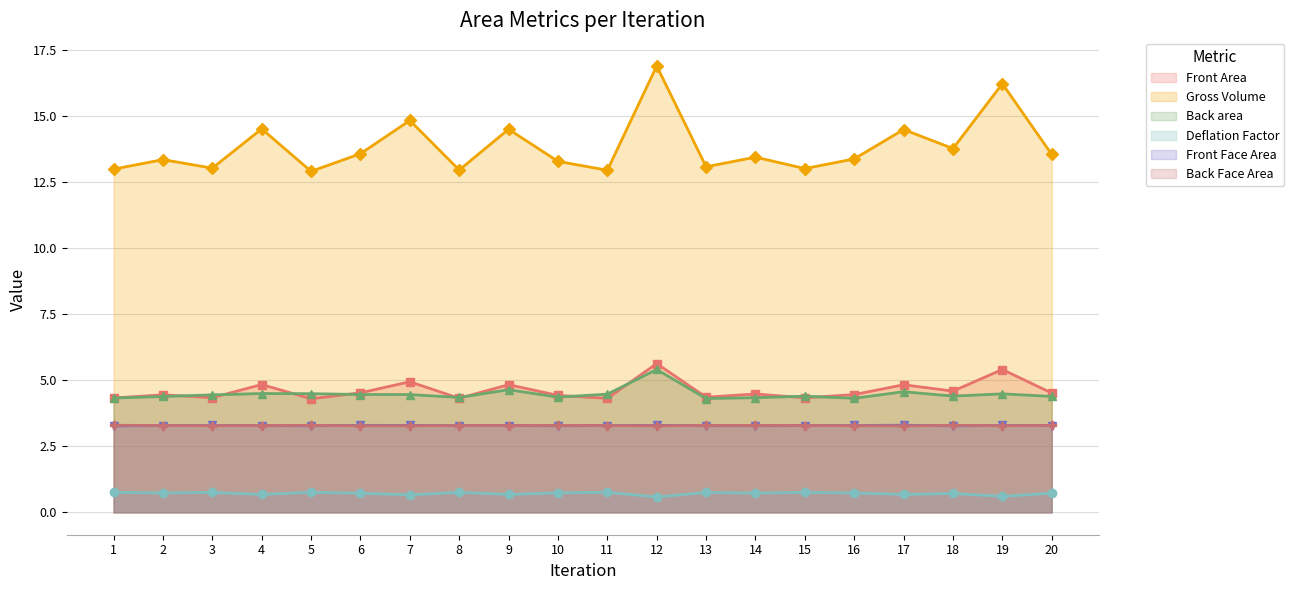

Where is the first local maximum for Back area?

4